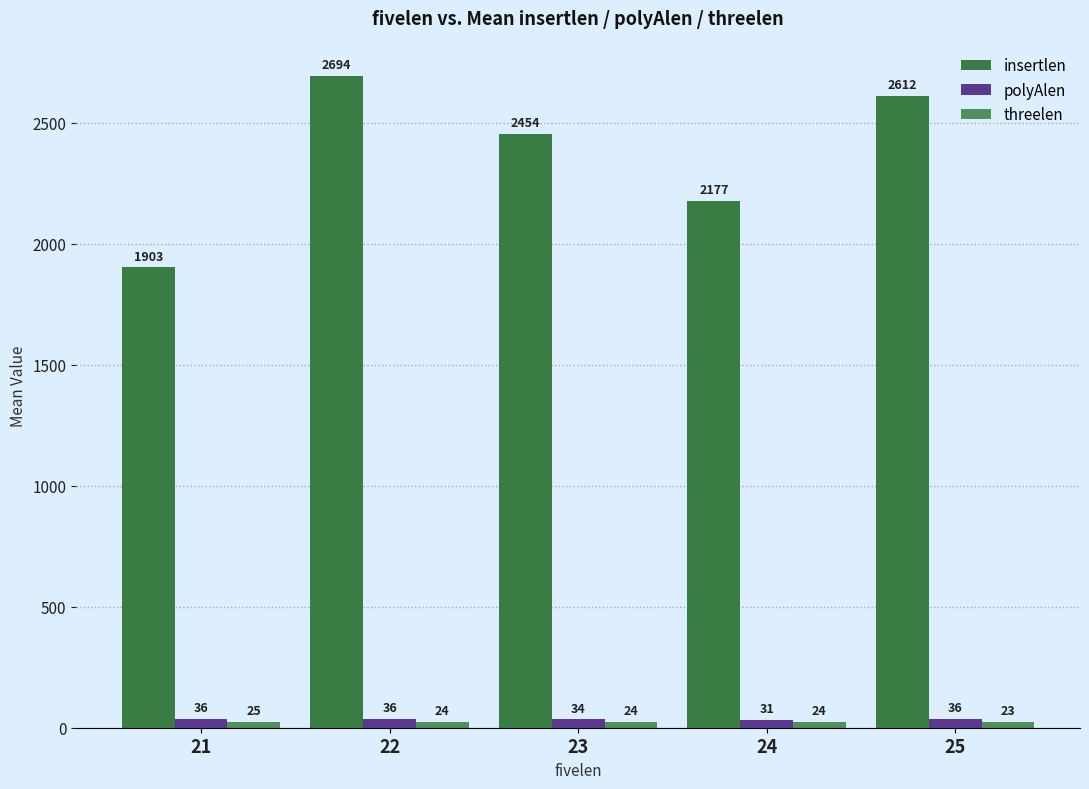

Reading right to left, extract all data points from this chart.

insertlen: 2612	2177	2454	2694	1903
polyAlen: 36	31	34	36	36
threelen: 23	24	24	24	25